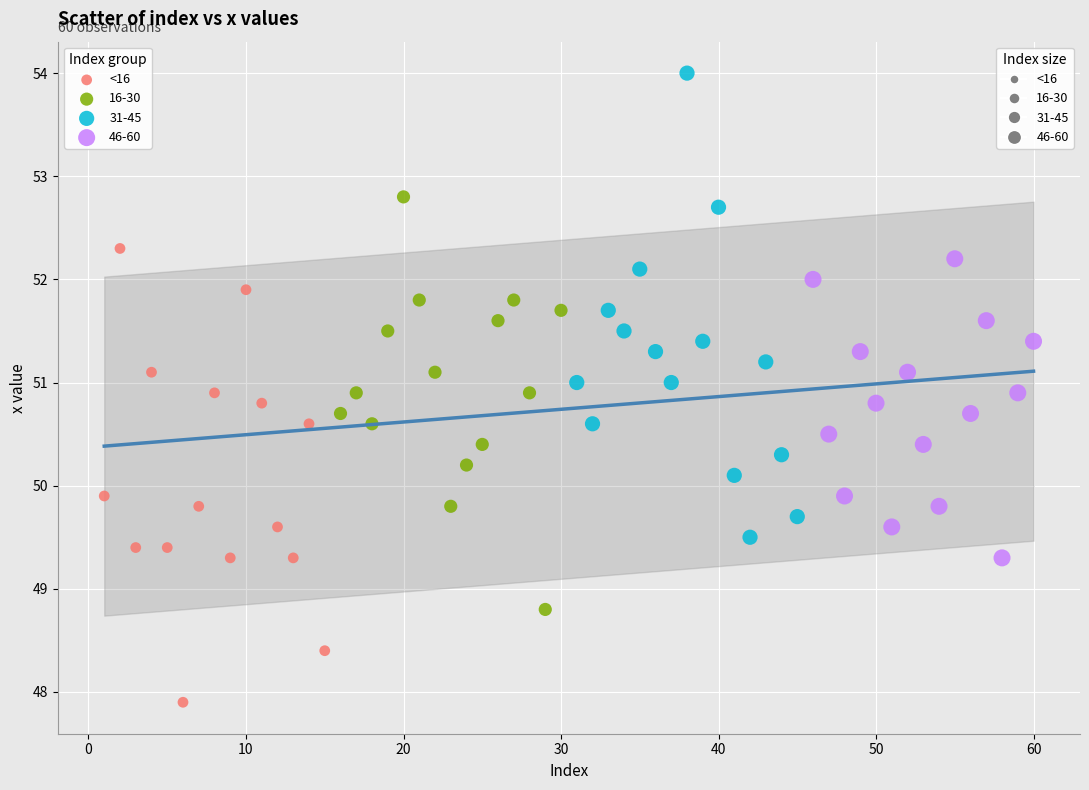

Which series reaches the maximum Y coordinate?

31-45